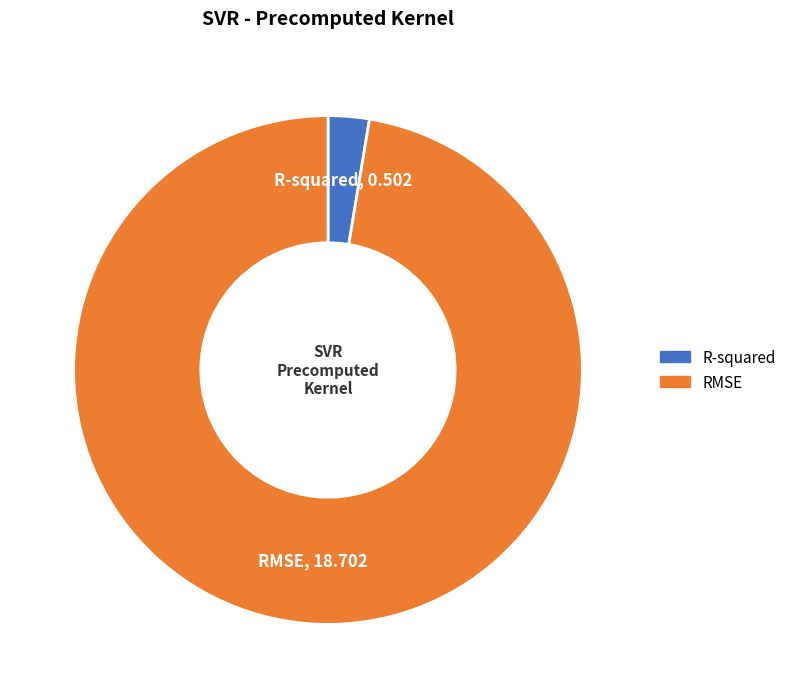

Which category has the smallest portion of the pie?

R-squared